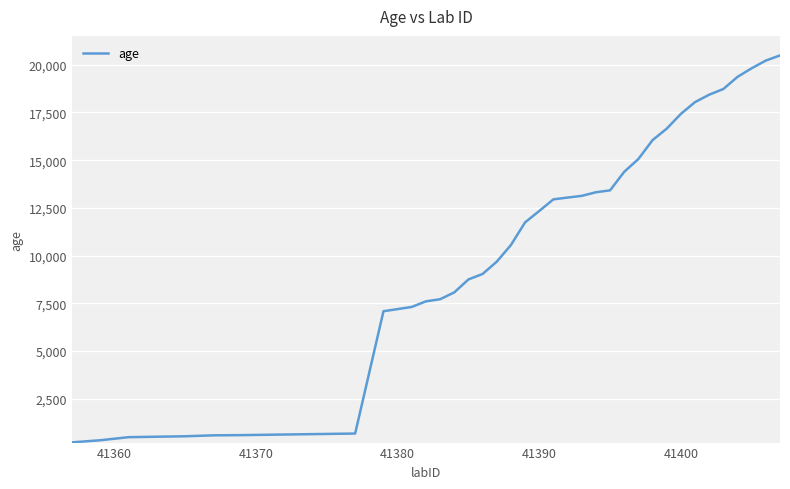

What is the difference between the maximum and minimum values?

20264.6